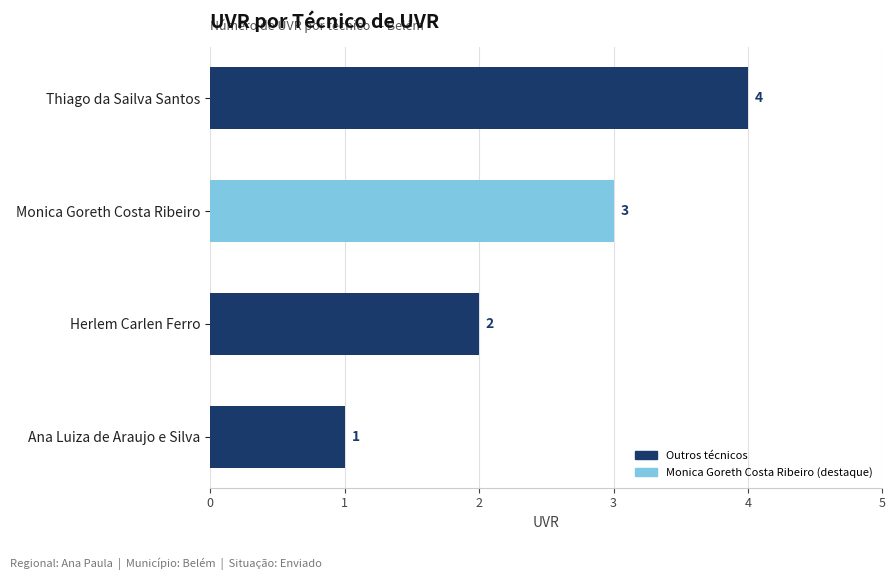

Does the chart contain stacked bars?

No